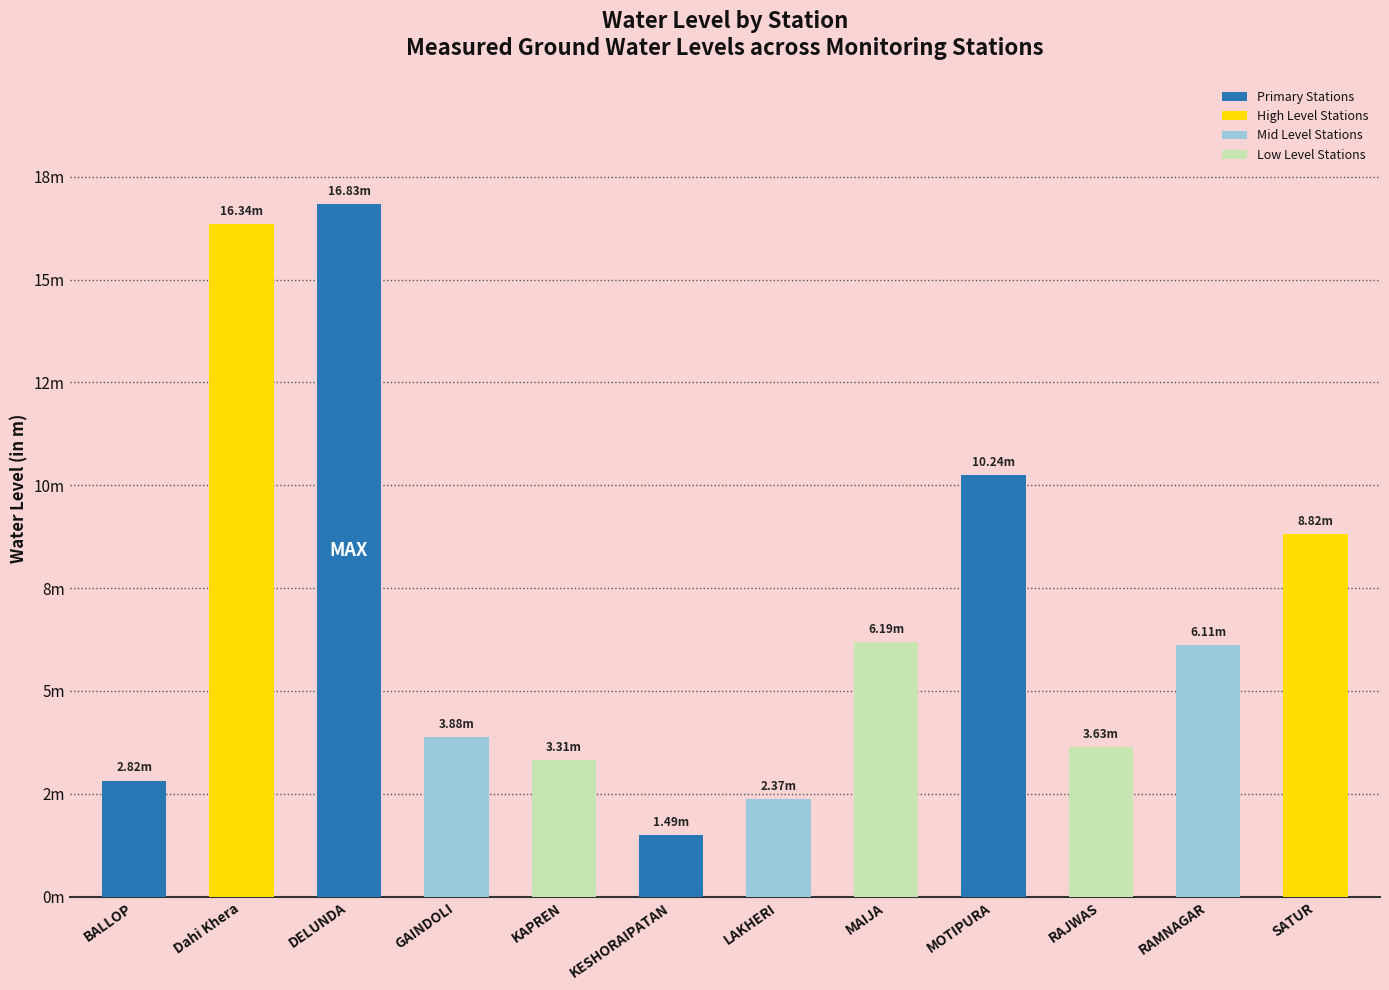

What position from the left is MOTIPURA?

9